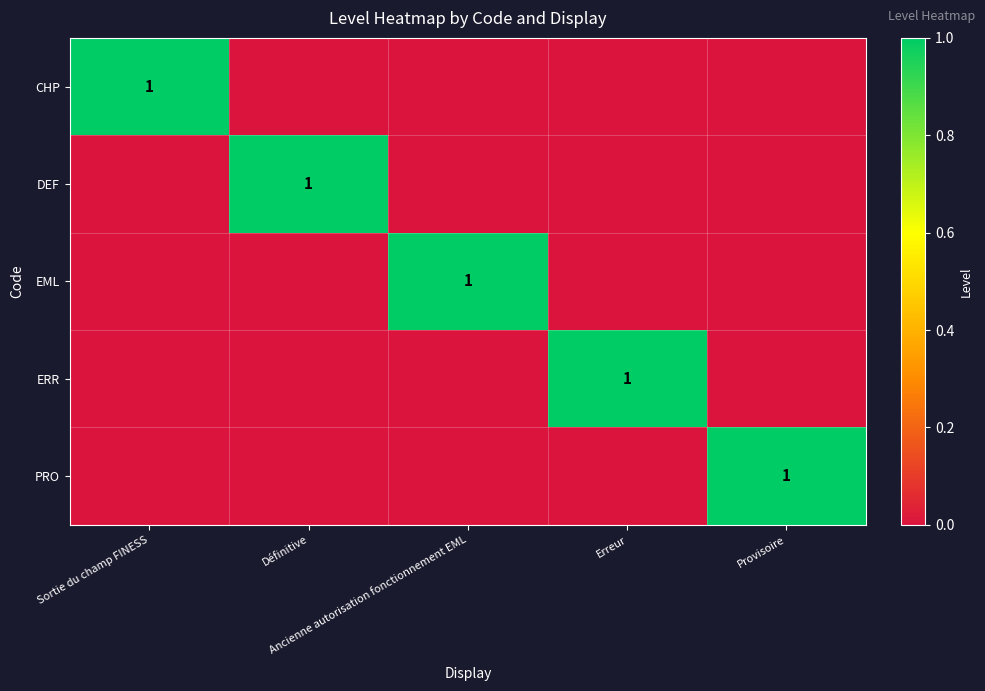

How many data points does each series have?

5